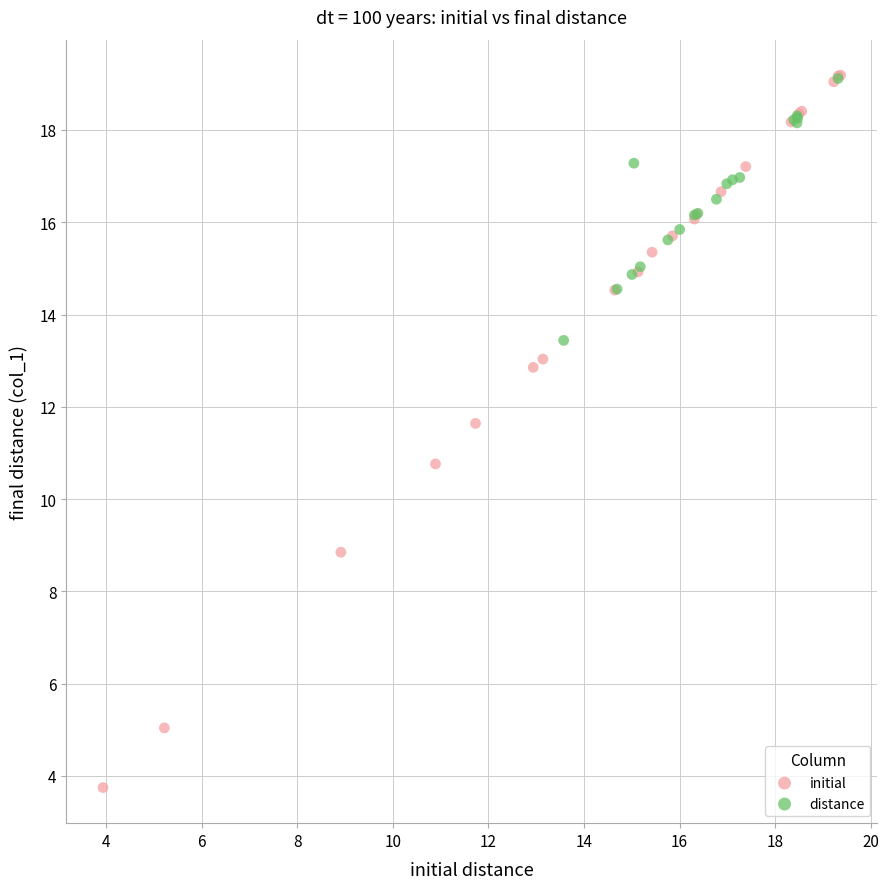

Which series reaches the minimum Y coordinate?

initial